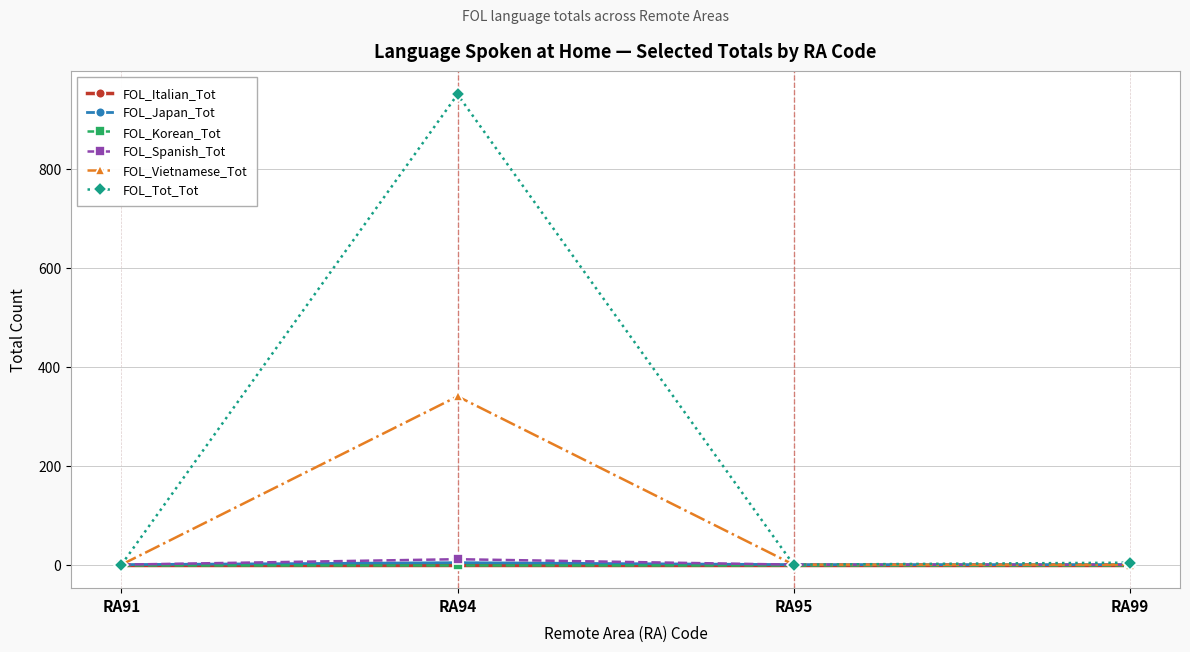

Rank the series by their maximum value, from highest to lowest.

FOL_Tot_Tot, FOL_Vietnamese_Tot, FOL_Spanish_Tot, FOL_Japan_Tot, FOL_Italian_Tot, FOL_Korean_Tot